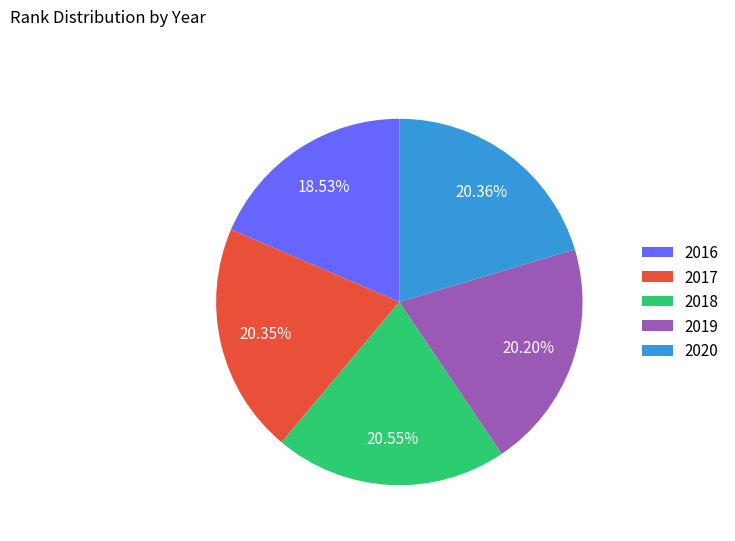

Approximately how many times larger is the value at 2016 compared to 2020?

0.9